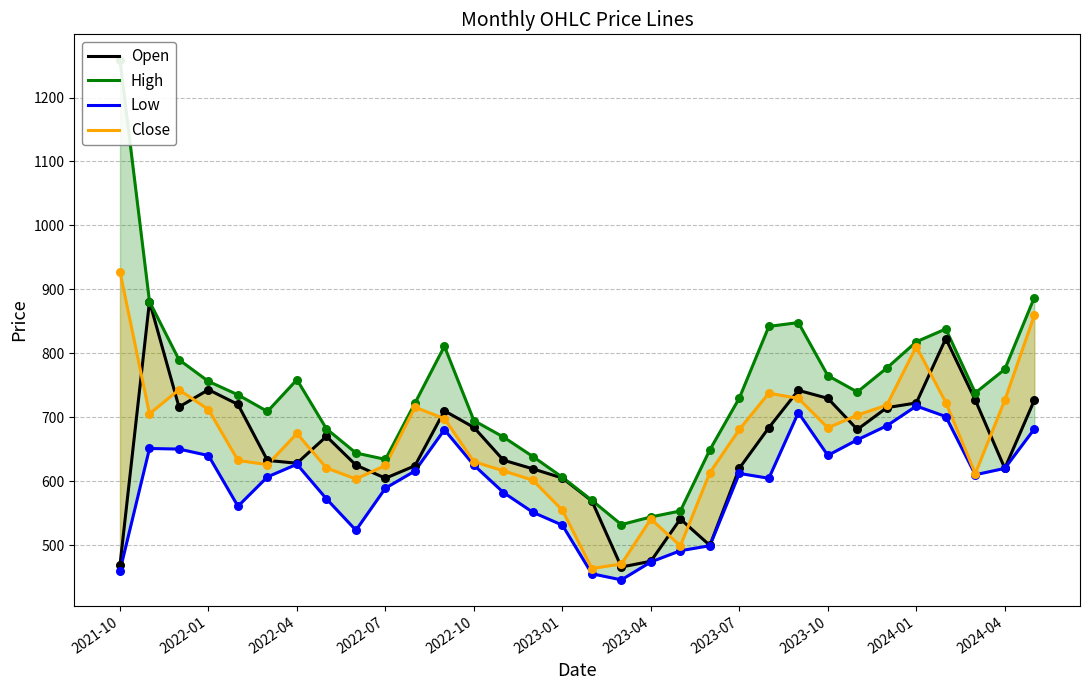

What are all the series names shown in the legend?

Open, High, Low, Close